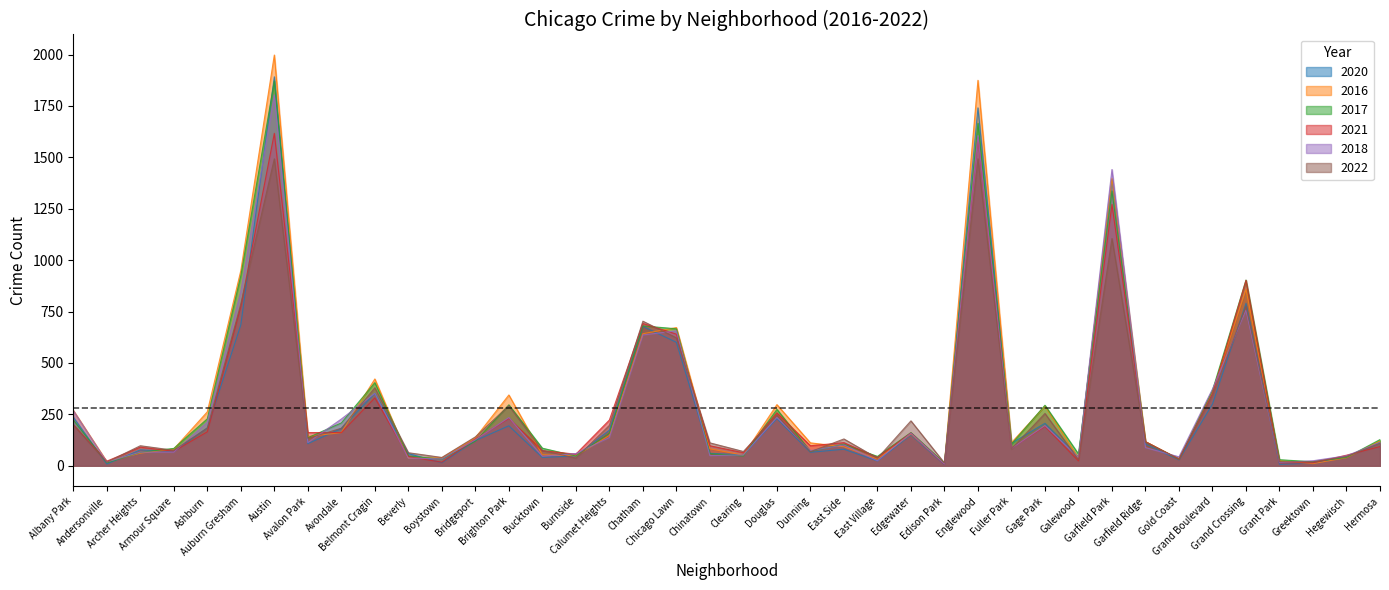

How many interior local peaks does the 2016 series have?

10